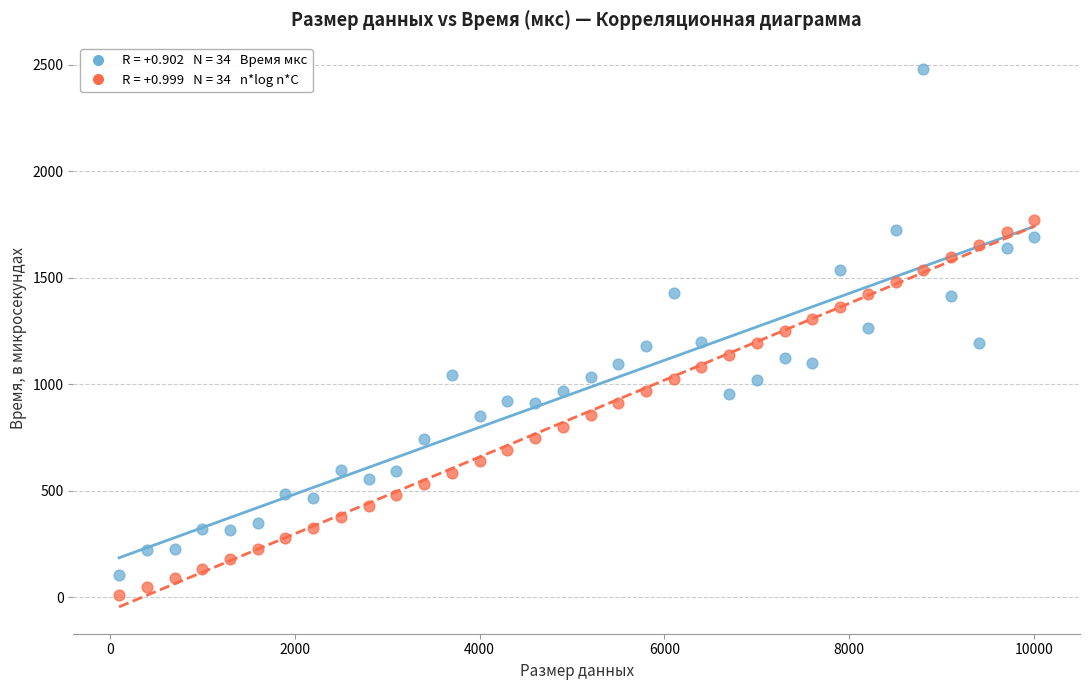

Across all data points, what is the range of X values (max minus min)?

9900.0